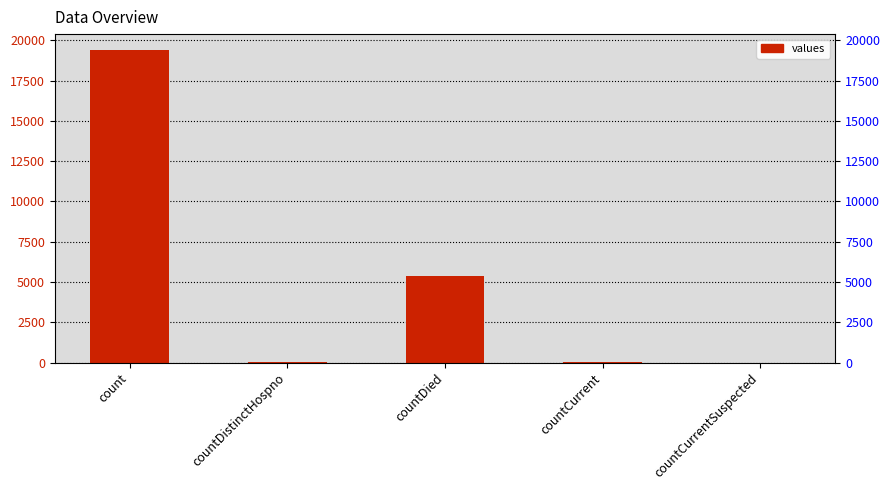

Where does the data first go above 60?

count